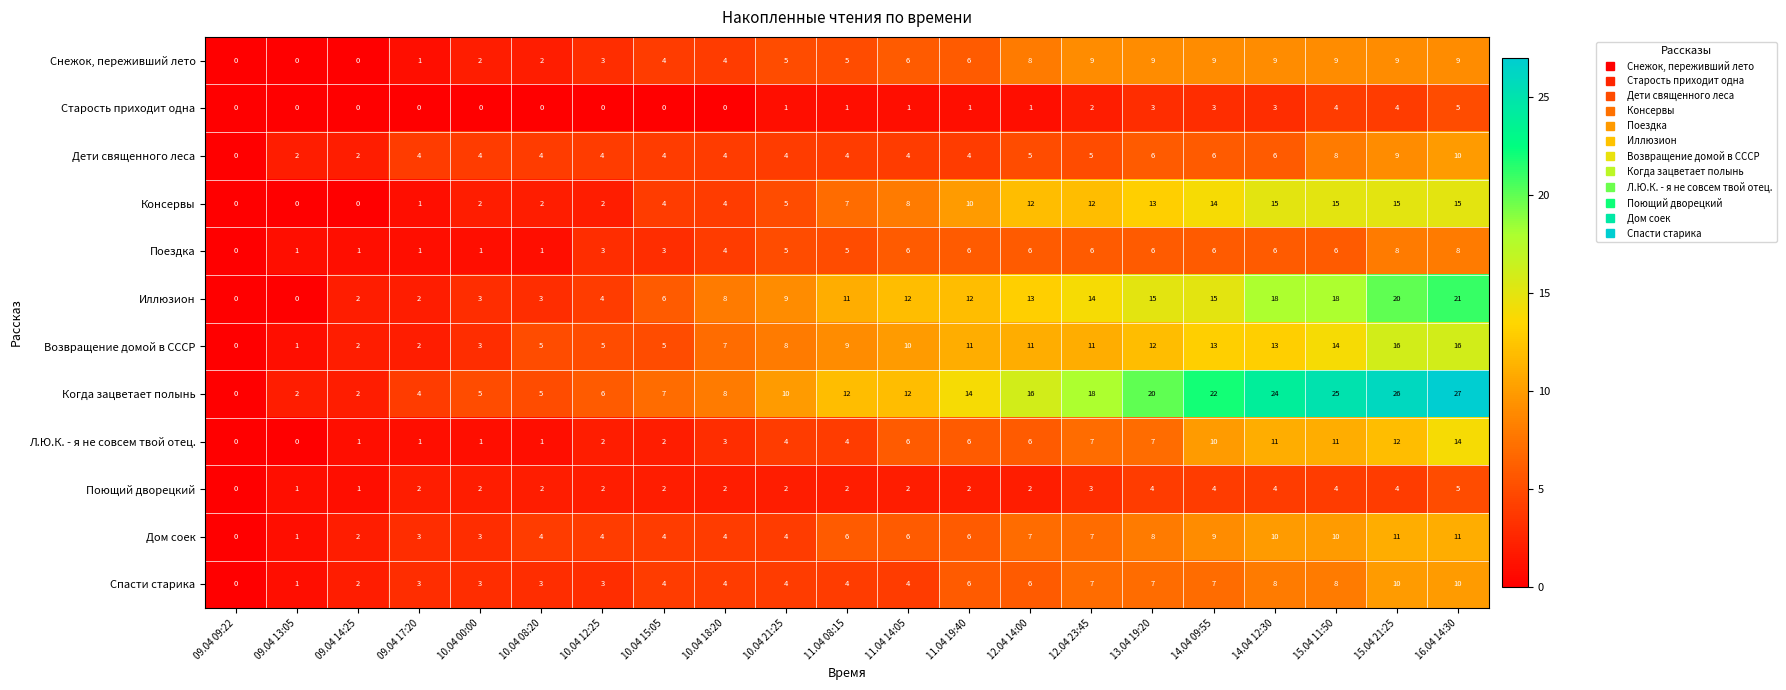

What value does the Иллюзион series have at 10.04 21:25?

9